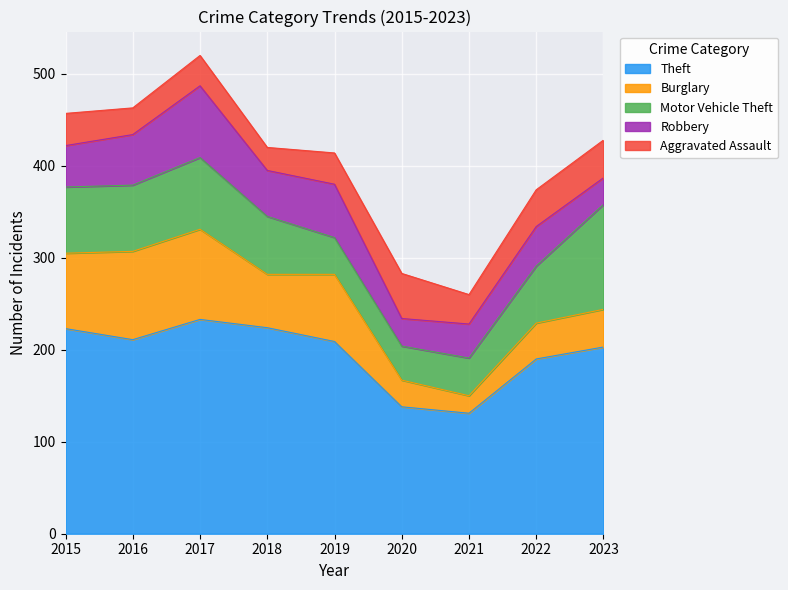

After their last crossing, which series has the higher values: Aggravated Assault or Burglary?

Aggravated Assault